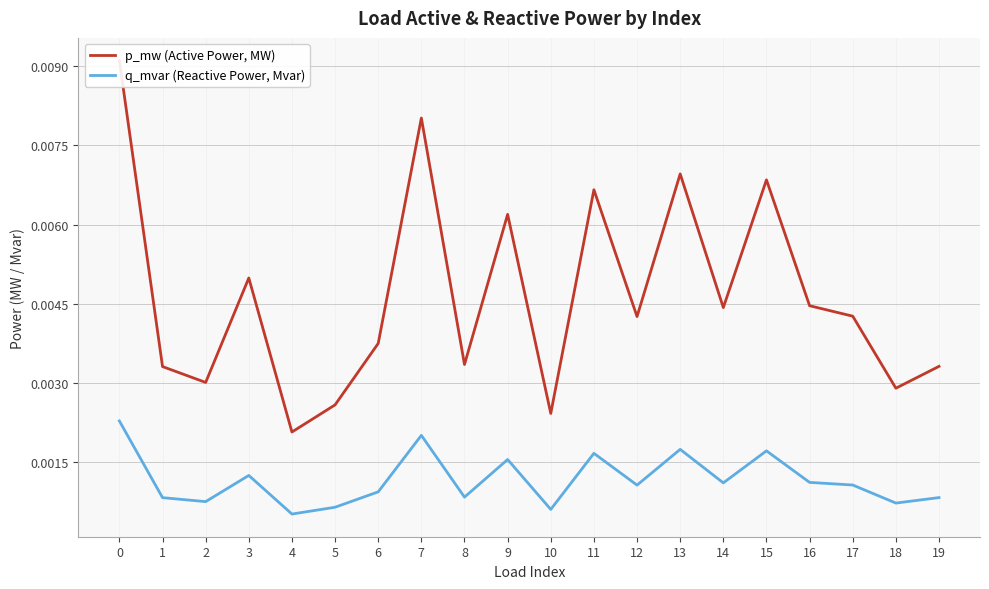

What are all the series names shown in the legend?

p_mw (Active Power, MW), q_mvar (Reactive Power, Mvar)